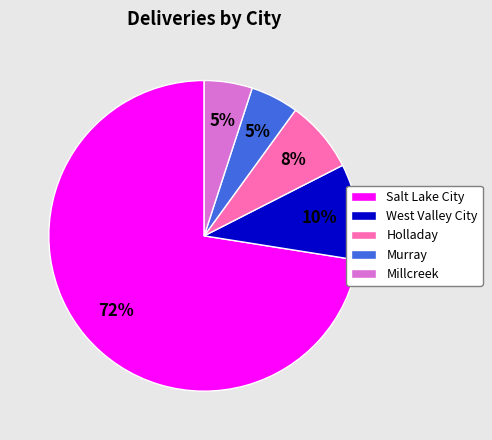

To the nearest percent, what is the average slice percentage?

20%